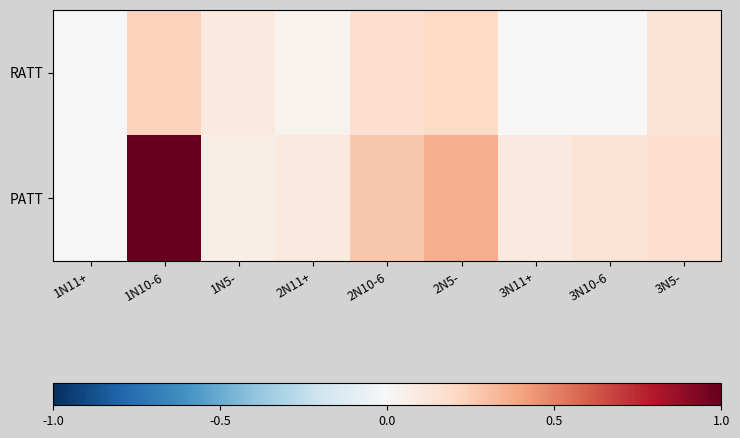

Which series has the largest range (max minus min)?

PATT